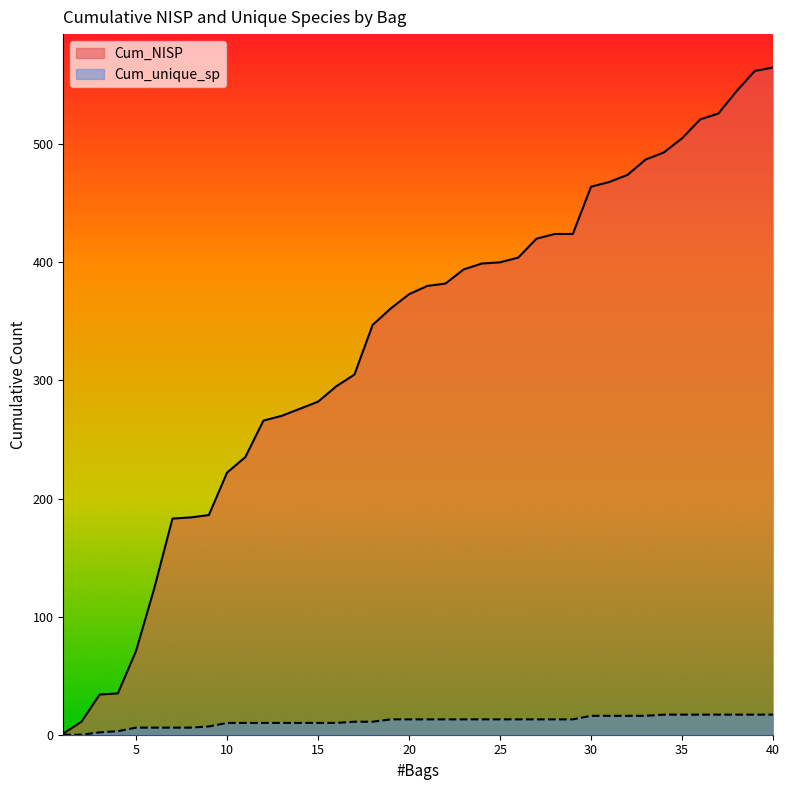

List the labels in order of Cum_unique_sp value, largest first.

34, 35, 36, 37, 38, 39, 40, 30, 31, 32, 33, 19, 20, 21, 22, 23, 24, 25, 26, 27, 28, 29, 17, 18, 10, 11, 12, 13, 14, 15, 16, 9, 5, 6, 7, 8, 4, 3, 1, 2